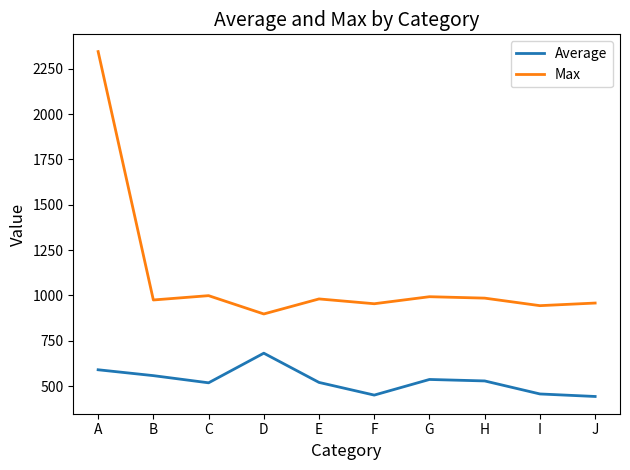

List the series in order of their peak value, highest first.

Max, Average